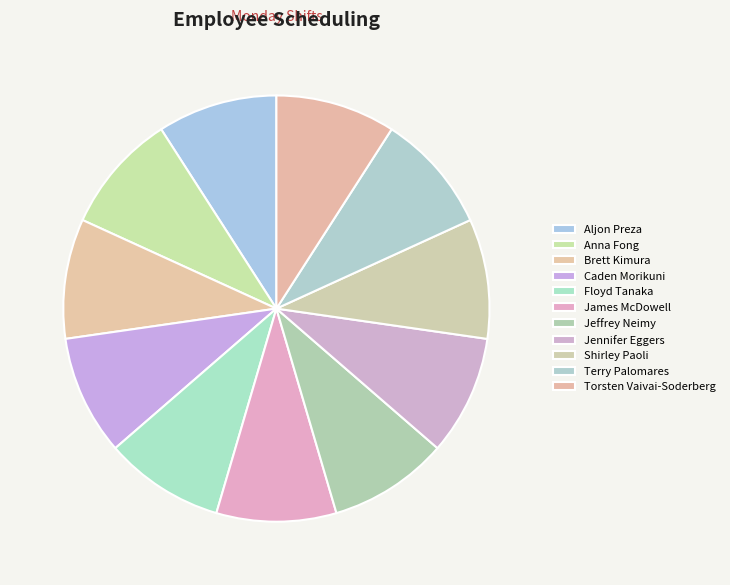

Is the sum of Floyd Tanaka and Shirley Paoli greater than half?

No